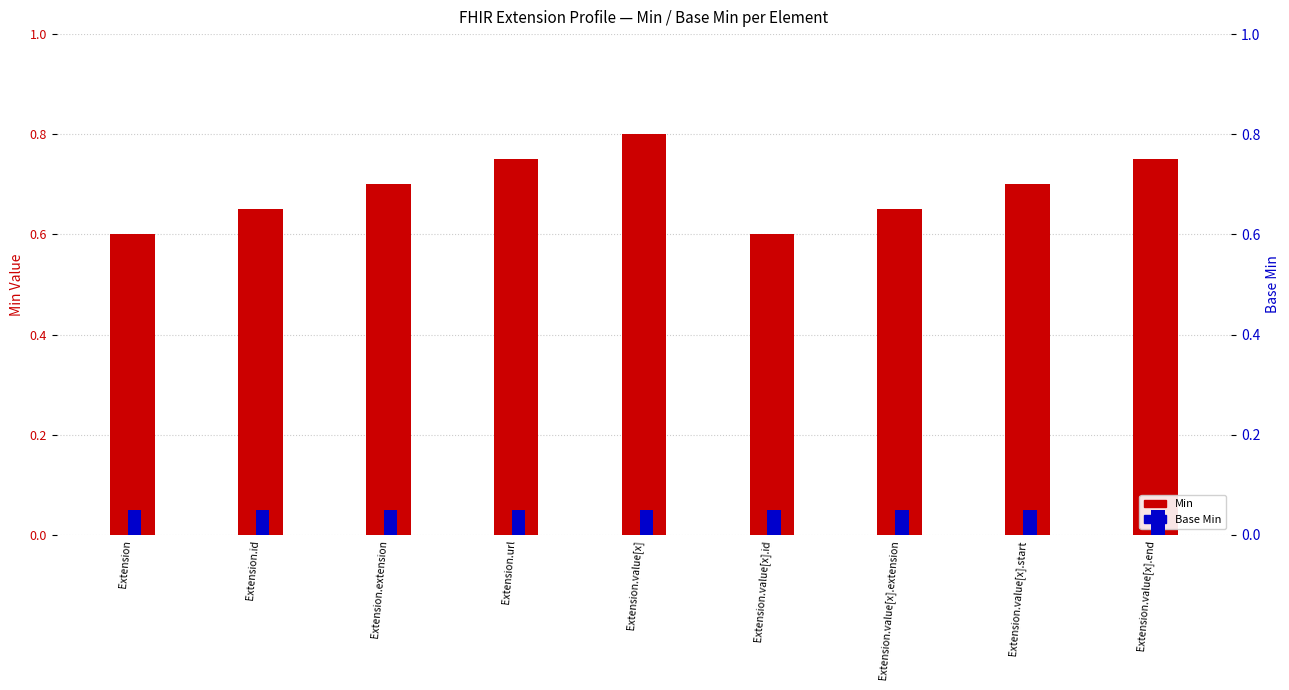

How many groups of bars are there?

9